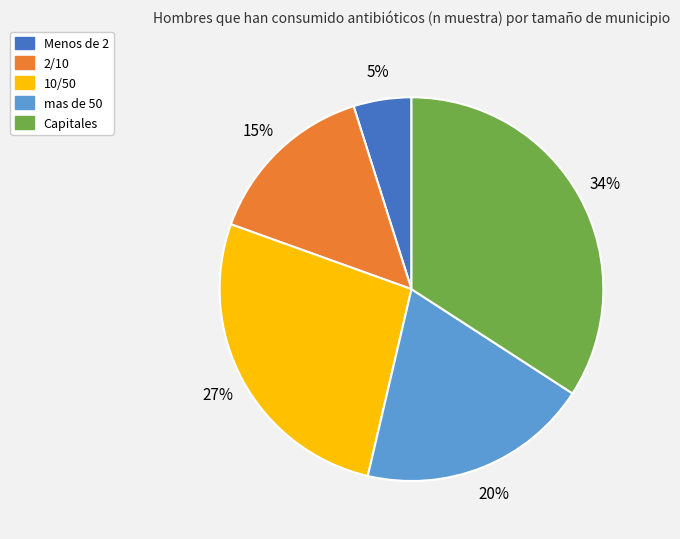

Is there a majority slice in this chart?

No